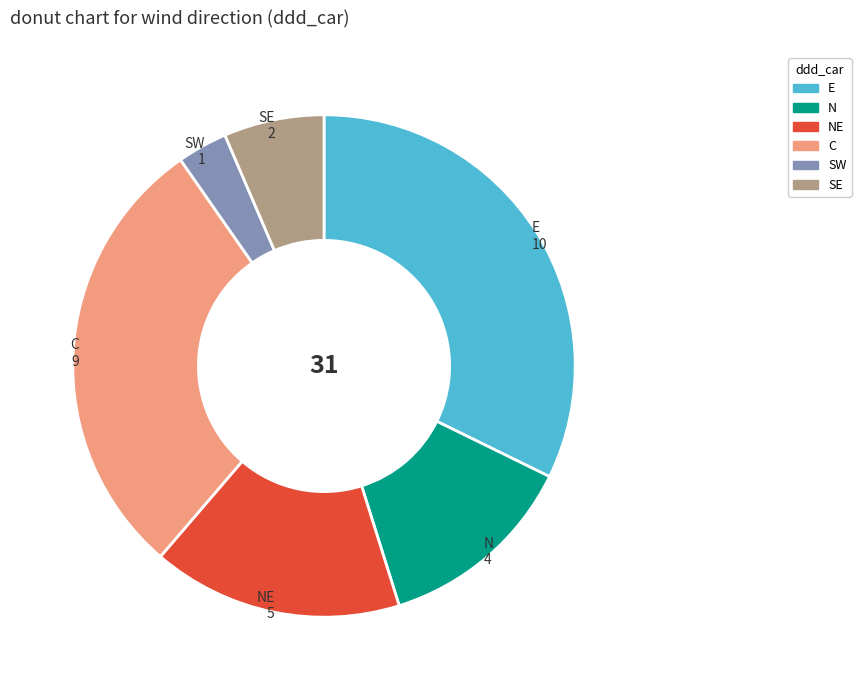

How many segments does this pie chart have?

6